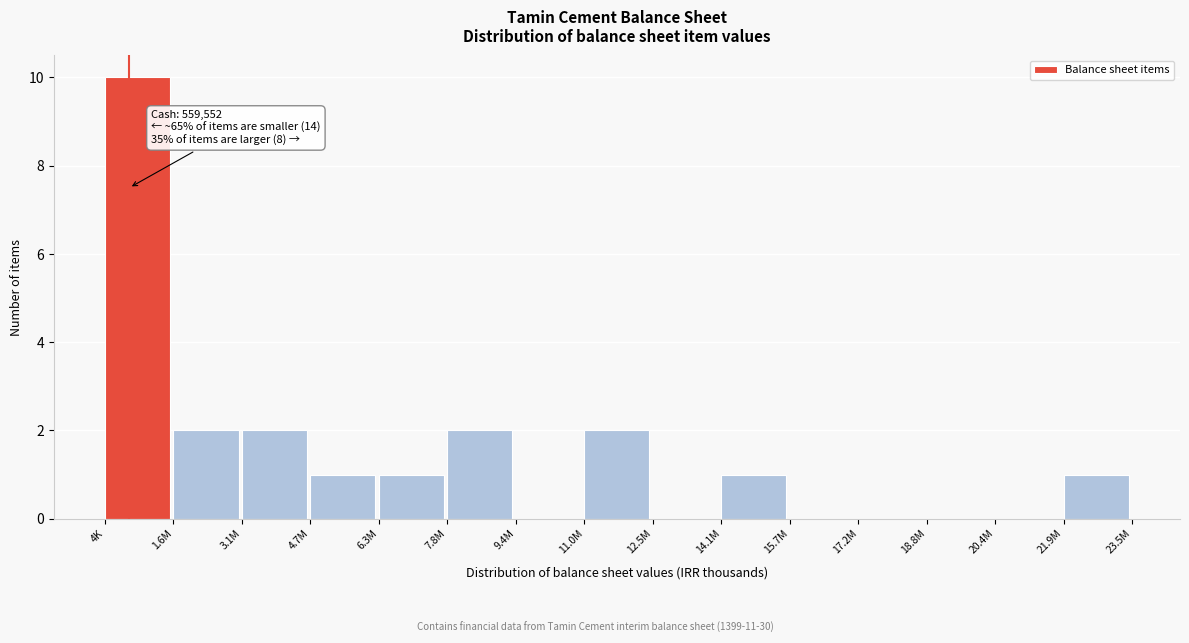

Reading left to right, list all the values displayed in this chart.

4K=10	1.6M=2	3.1M=2	4.7M=1	6.3M=1	7.8M=2	9.4M=0	11.0M=2	12.5M=0	14.1M=1	15.7M=0	17.2M=0	18.8M=0	20.4M=0	21.9M=1